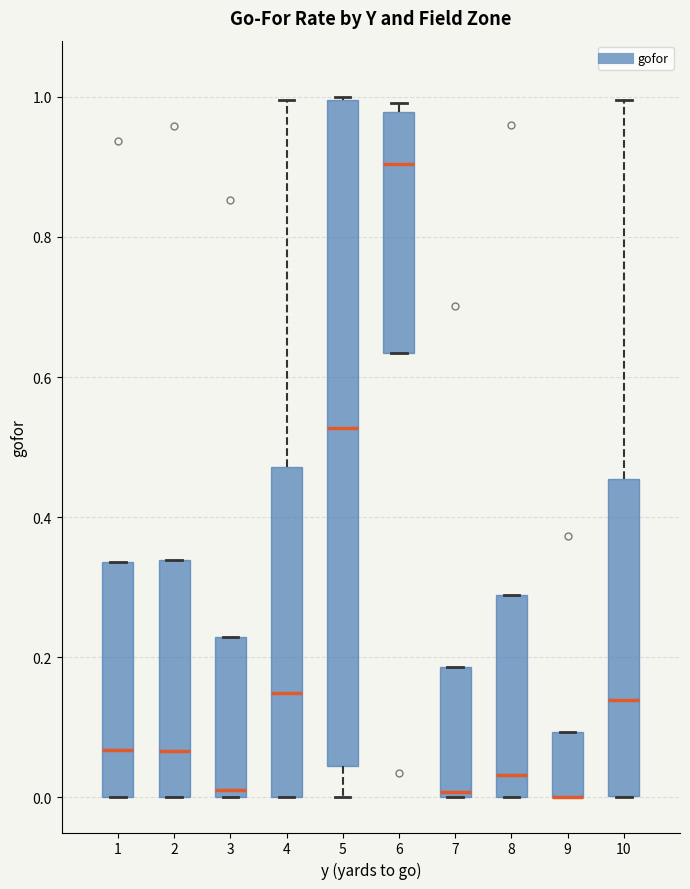

Reading left to right, read every box against the y-axis: the position of its median line, the range the box covers, and the ends of its whiskers. The values are not printed on the chart, so give them approximately, as read against the axis.

1: median 0.06, box 0.00 to 0.34, whiskers 0.00 to 0.34
2: median 0.06, box 0.00 to 0.34, whiskers 0.00 to 0.34
3: median 0.02, box 0.00 to 0.22, whiskers 0.00 to 0.22
4: median 0.14, box 0.00 to 0.48, whiskers 0.00 to 1.00
5: median 0.52, box 0.04 to 1.00, whiskers 0.00 to 1.00
6: median 0.90, box 0.64 to 0.98, whiskers 0.64 to 1.00
7: median 0.00 (just above the box's lower edge), box 0.00 to 0.18, whiskers 0.00 to 0.18
8: median 0.04, box 0.00 to 0.28, whiskers 0.00 to 0.28
9: median 0.00 (drawn on the box's lower edge), box 0.00 to 0.10, whiskers 0.00 to 0.10
10: median 0.14, box 0.00 to 0.46, whiskers 0.00 to 1.00